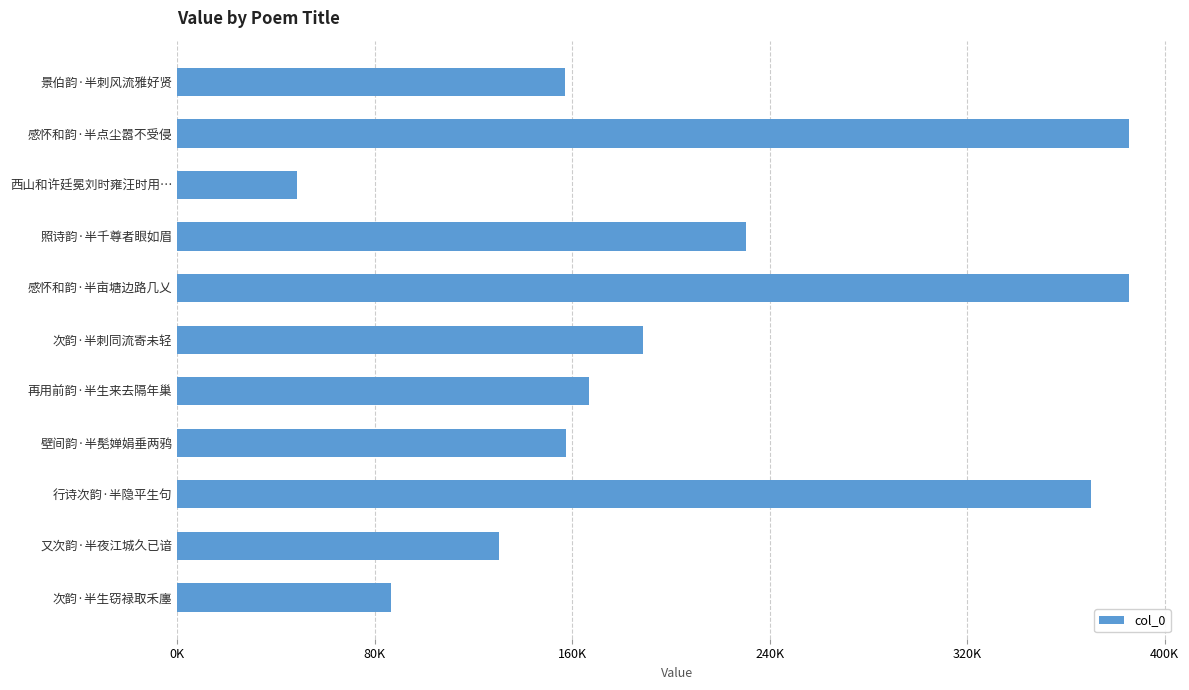

Does the chart contain any negative values?

No